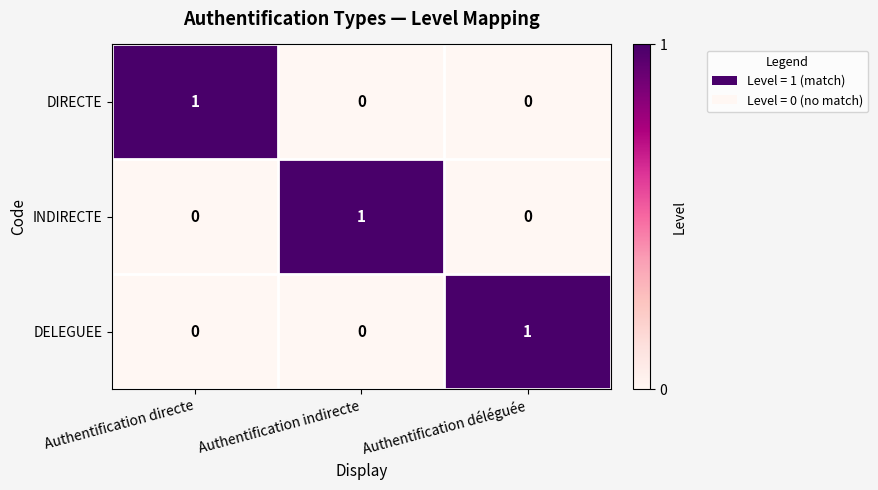

True or false: INDIRECTE has a value of 0 at Authentification directe.

True